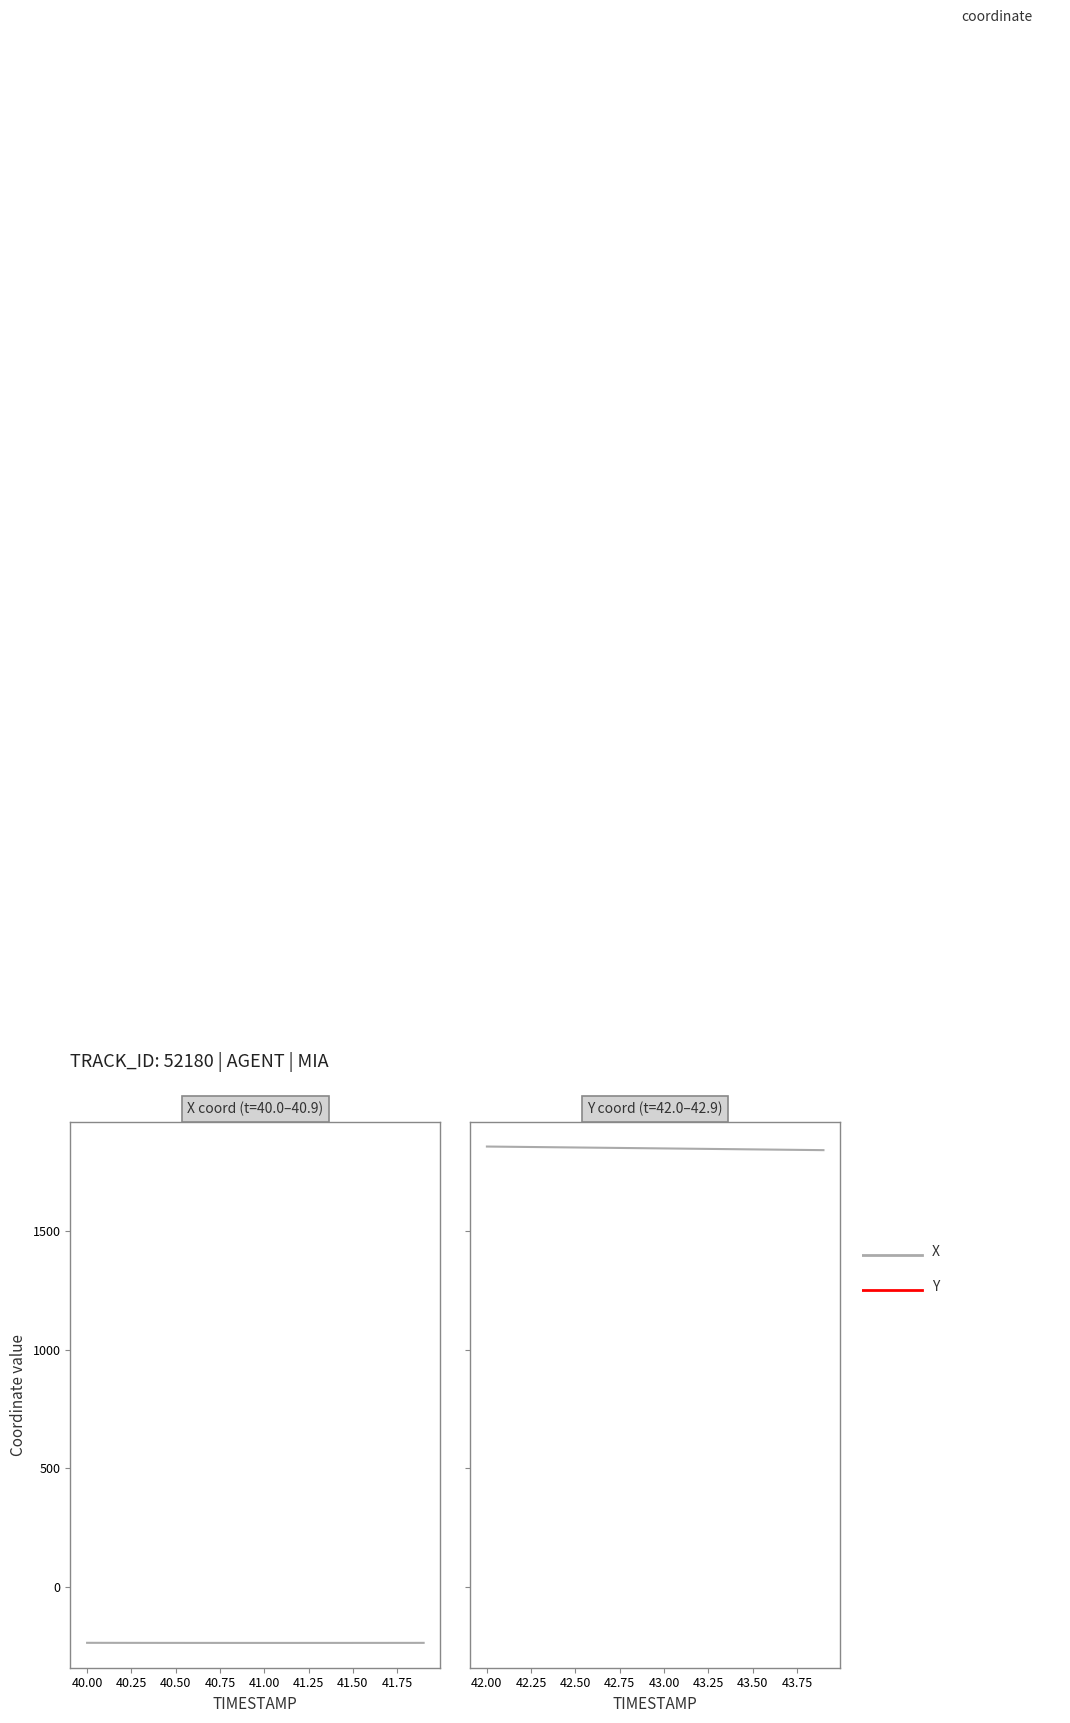

True or false: X has a value of -135.4 at 40.00.

False